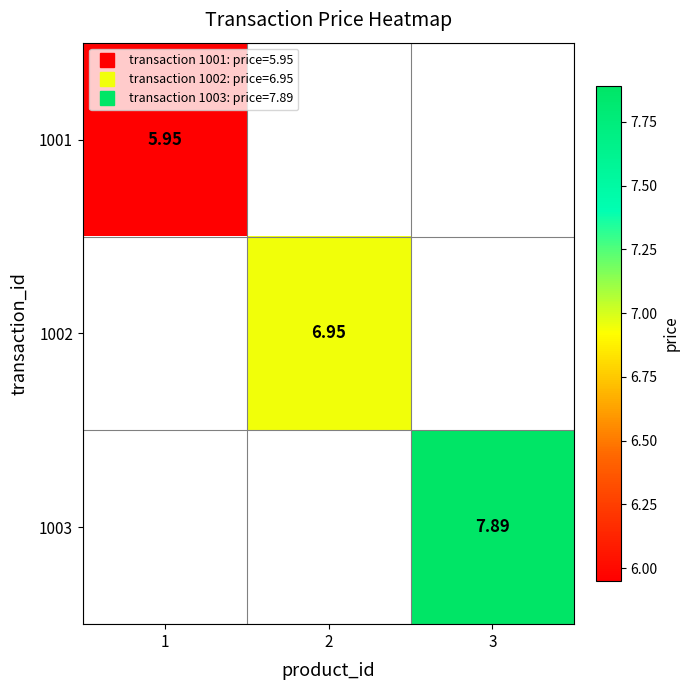

At how many categories does at least one series exceed 6?

2